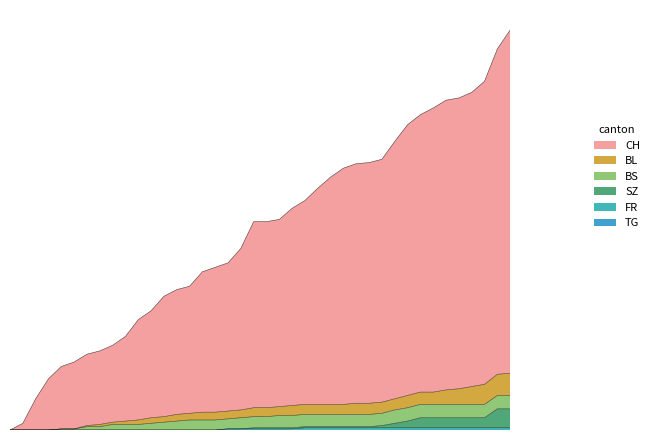

True or false: BL and SZ cross at least once.

False